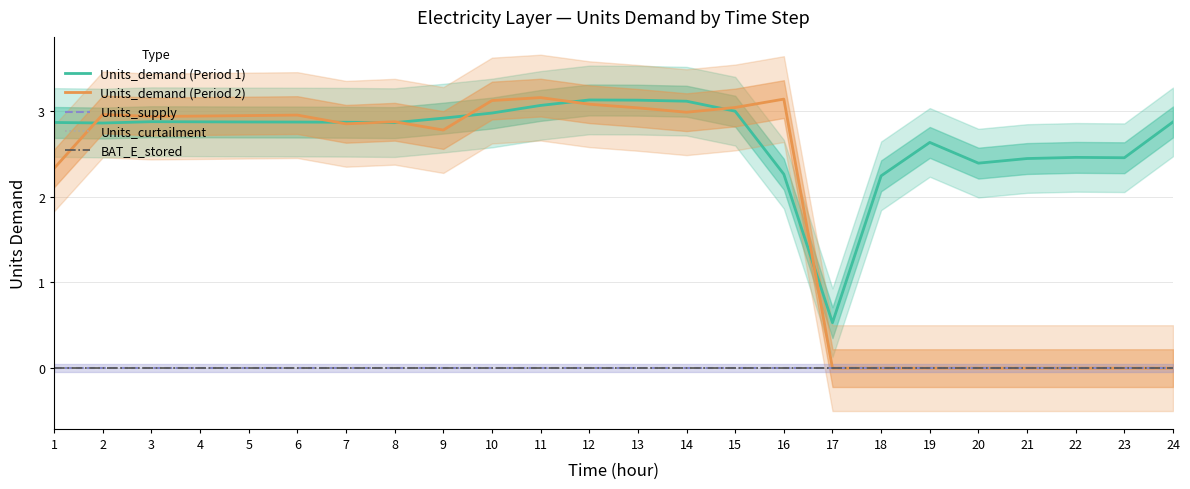

At how many categories does at least one series exceed 1?

23